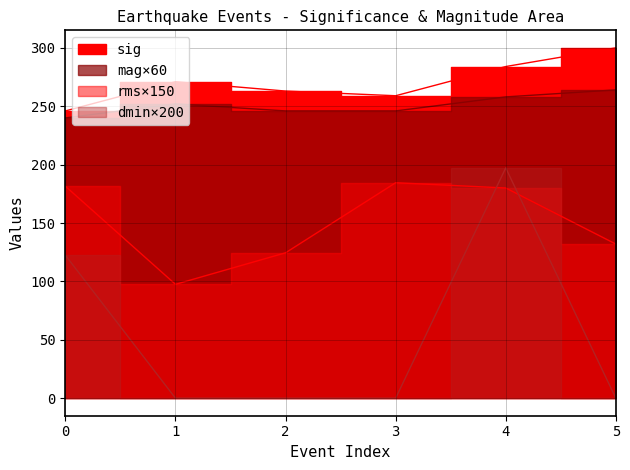

What is the value of the dmin point at the 5th from the left?

197.2